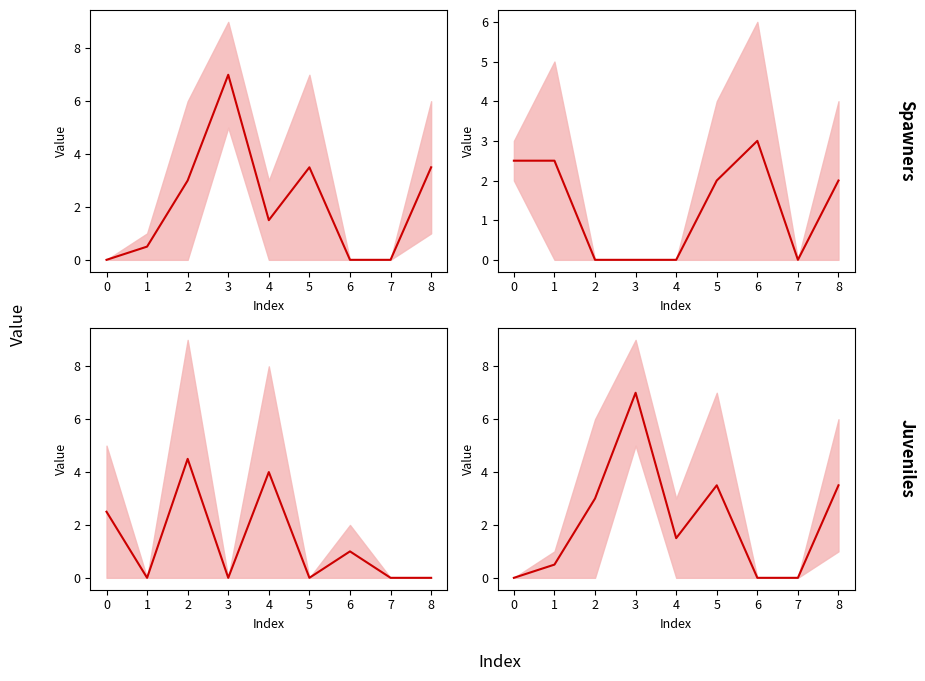

How many data points in mean (col_4, col_8) are above 2?

3